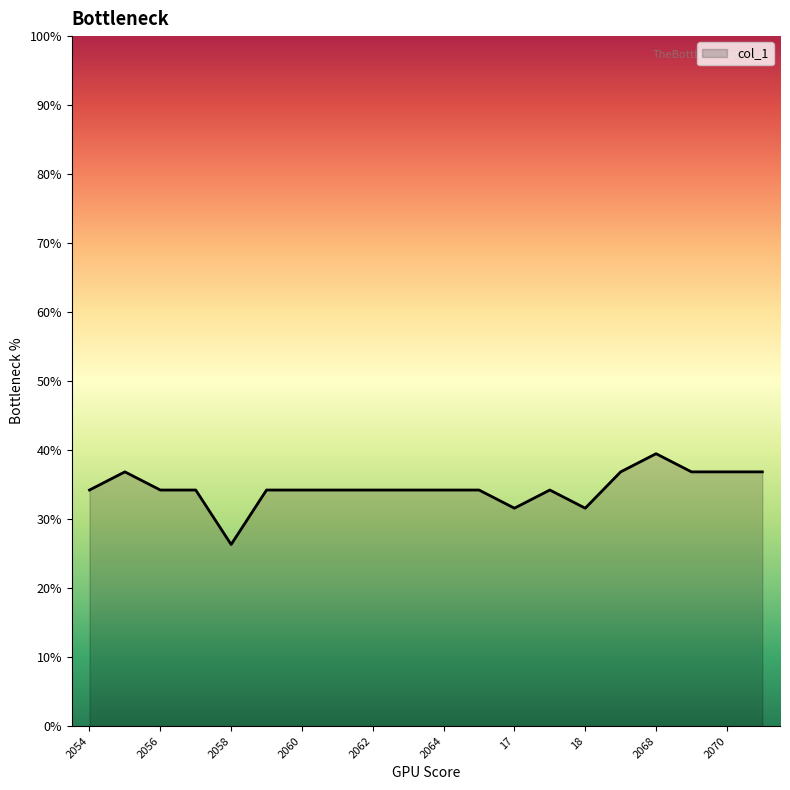

What is the greatest value displayed?

39.5